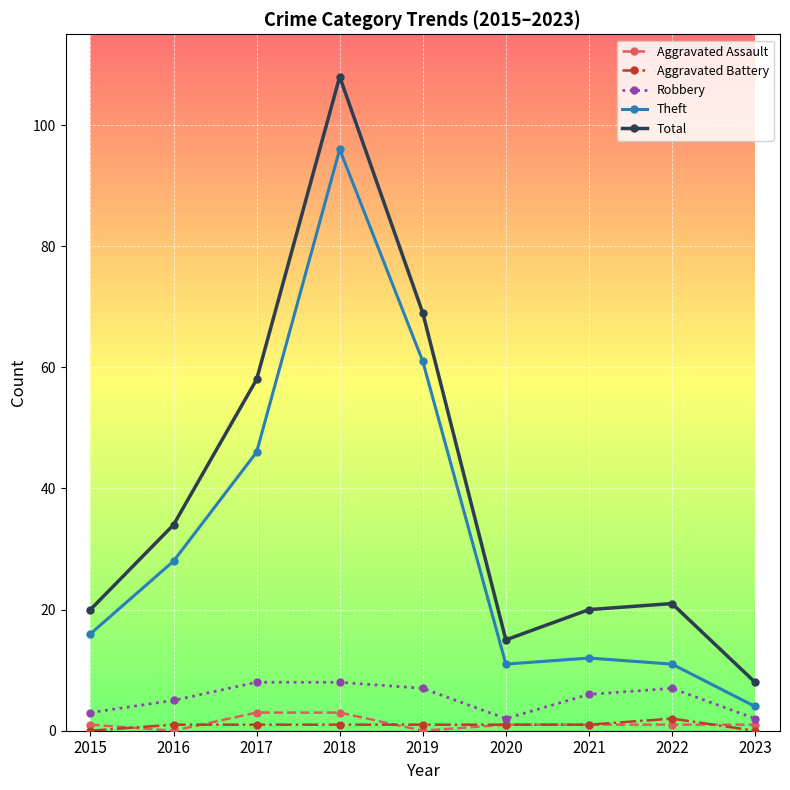

Between 2019 and 2022, which series saw the biggest shift?

Theft